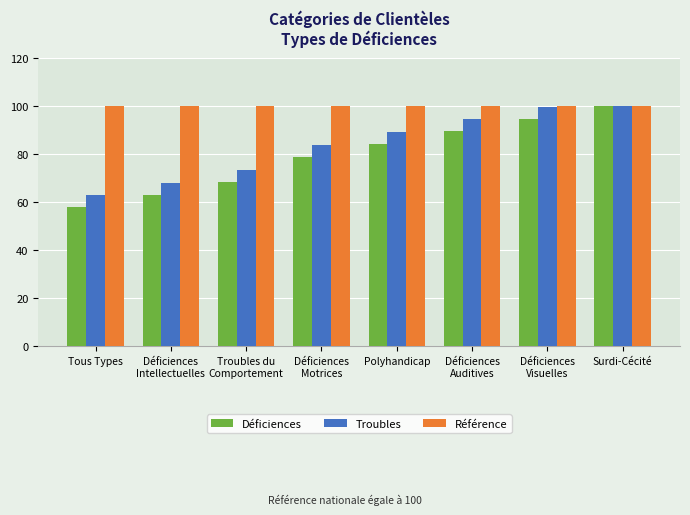

Where does the Troubles series first go above 89?

Polyhandicap